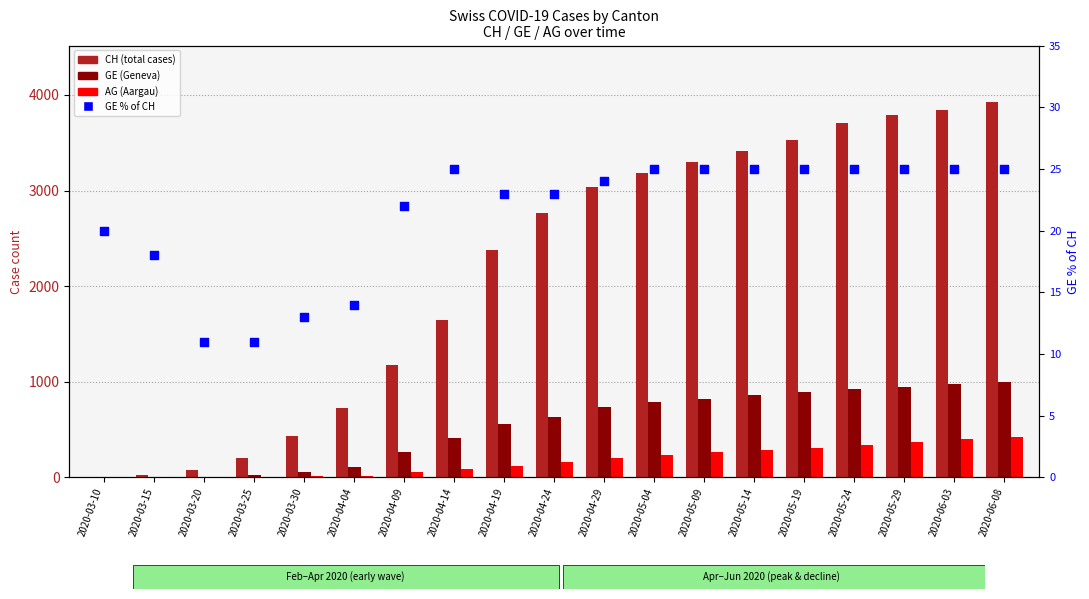

At which category is the sum across all series the highest?

2020-06-08